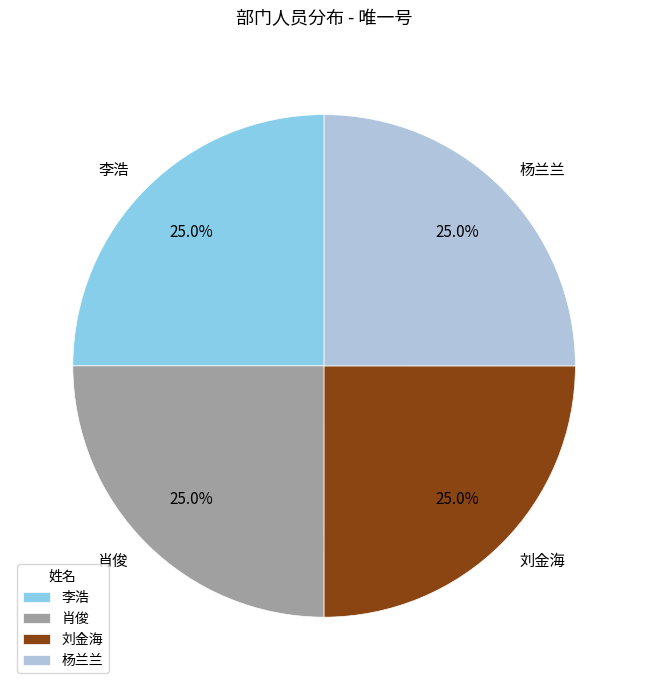

Does any single category account for the majority?

No